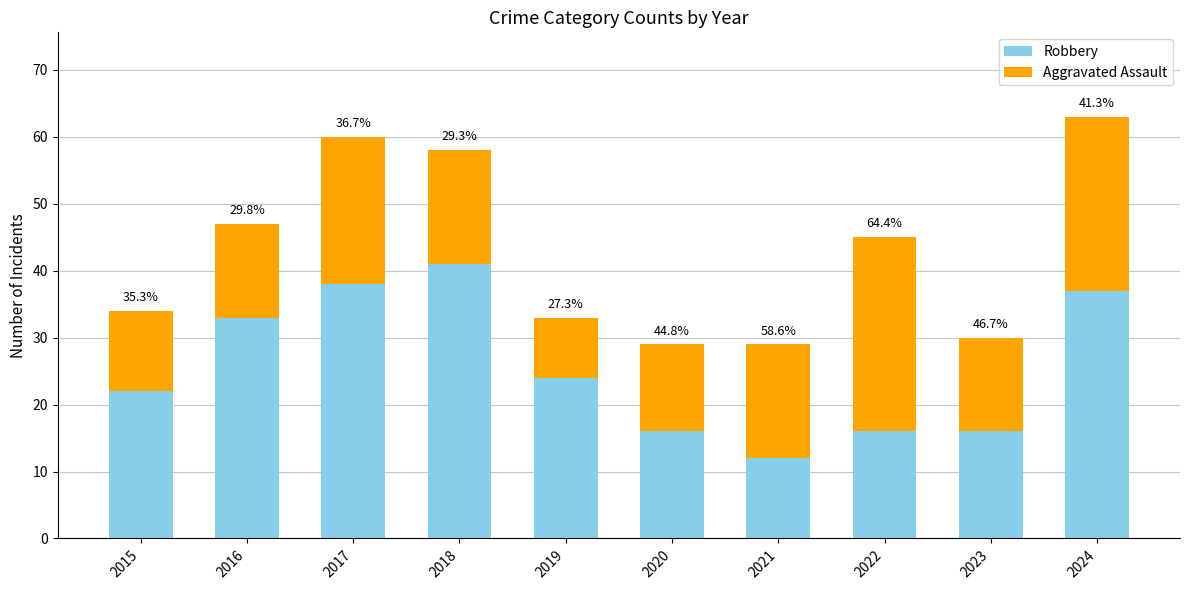

What is the value of the Robbery bar at the 5th from the left?

24